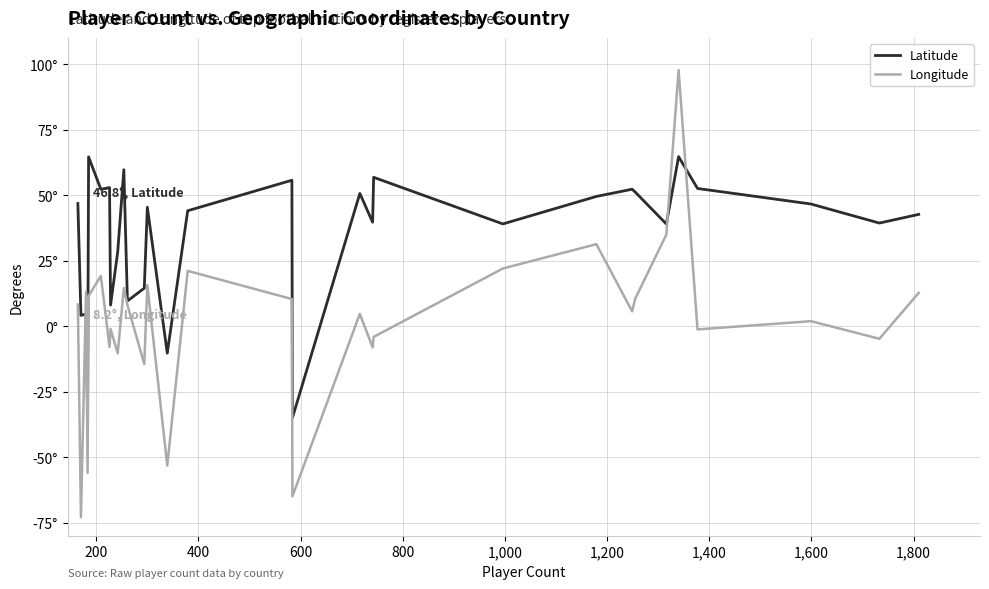

Does the chart have visible grid lines?

Yes